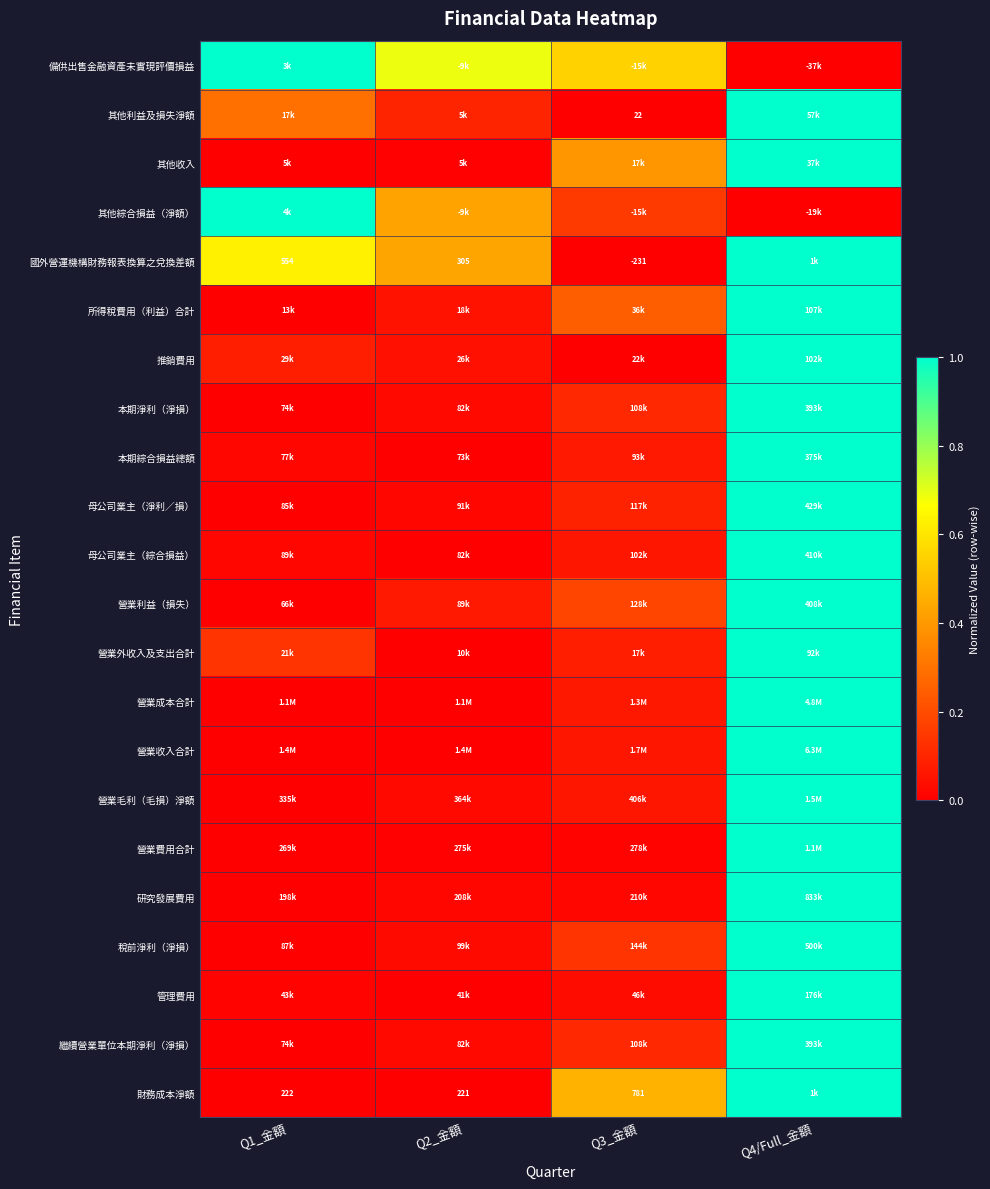

At which category is the sum across all series the highest?

Q4/Full_金額